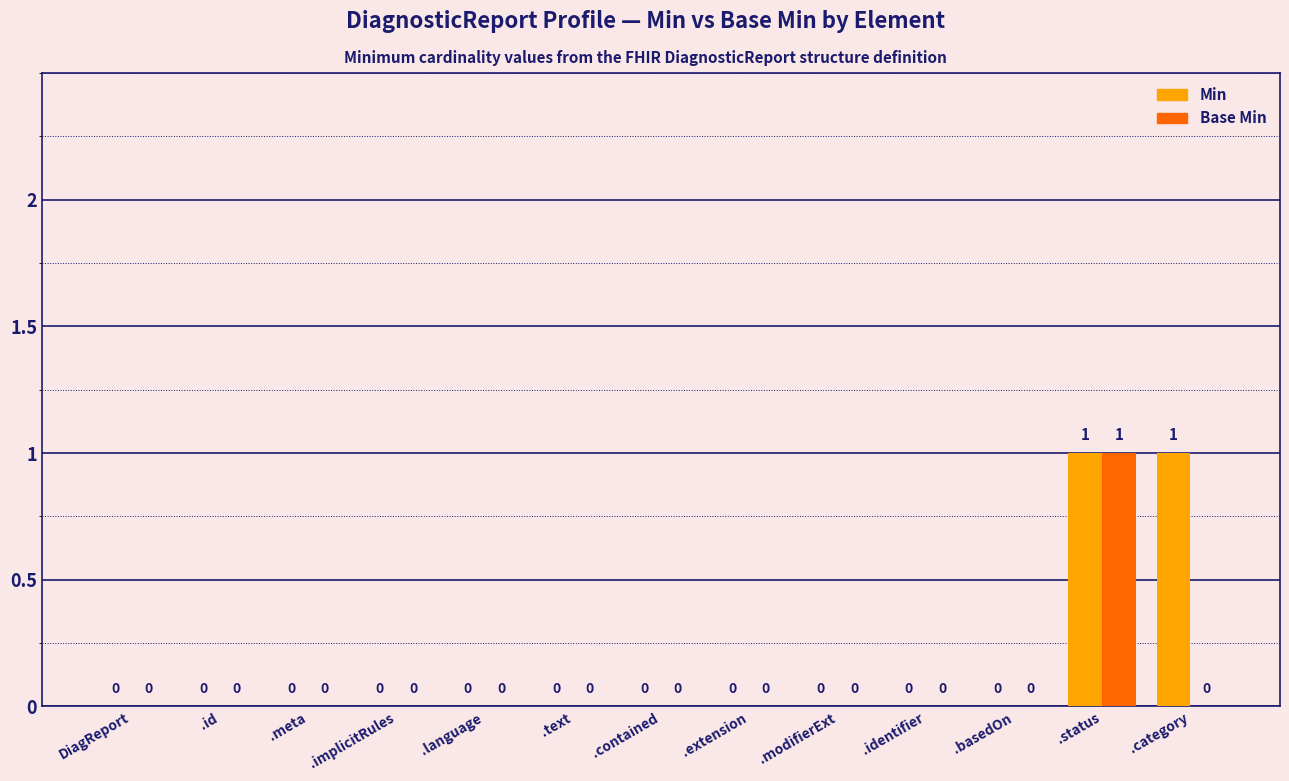

True or false: Base Min has a value of 0 at .id.

True